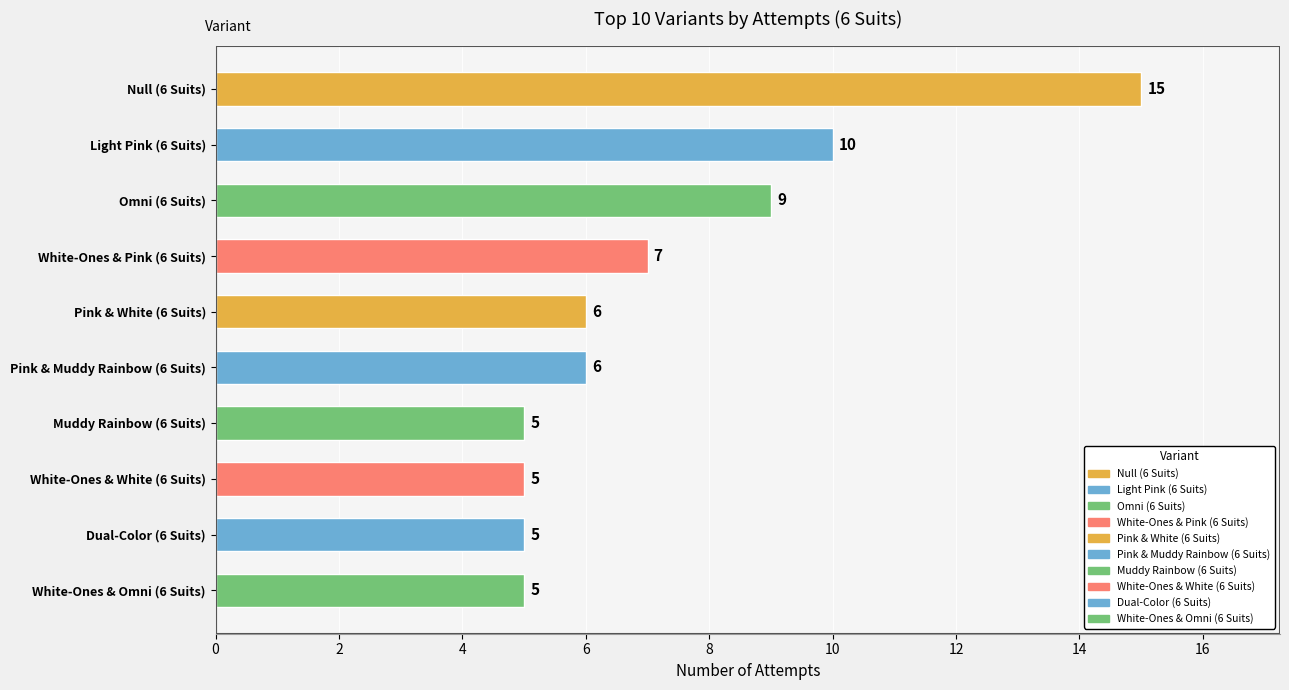

How many bars are there in total?

10